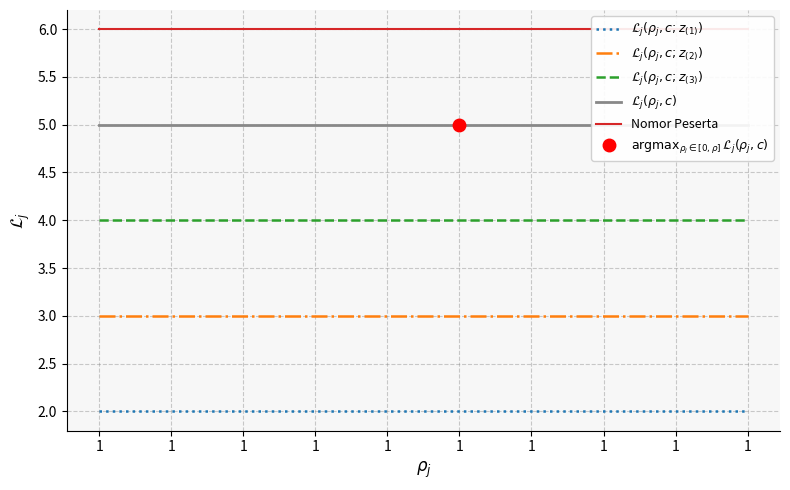

The value of $\mathcal{L}_j(\rho_j, c)$ at 1 is 8. True or false?

False